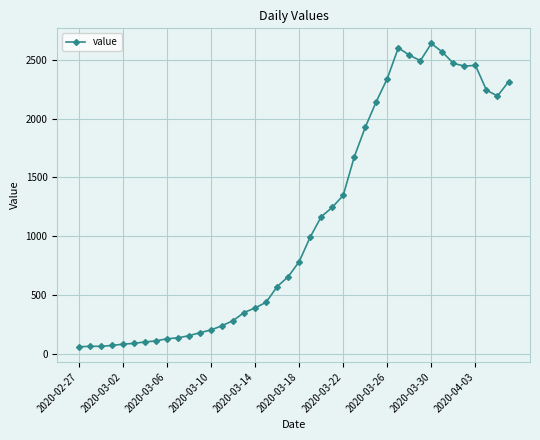

What is the average value?

1124